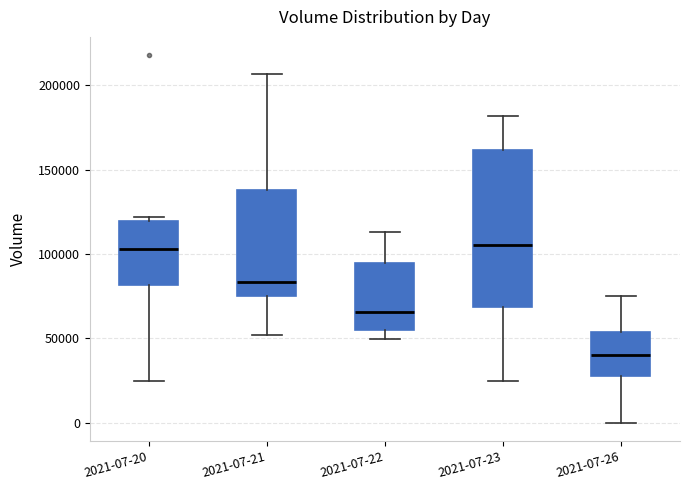

Reading left to right, read every box against the y-axis: the position of its median line, the range the box covers, and the ends of its whiskers. The values are not printed on the chart, so give them approximately, as read against the axis.

2021-07-20: median 105000, box 80000 to 120000, whiskers 25000 to 120000 (just above the box's upper edge)
2021-07-21: median 85000, box 75000 to 140000, whiskers 50000 to 205000
2021-07-22: median 65000, box 55000 to 95000, whiskers 50000 to 115000
2021-07-23: median 105000, box 70000 to 160000, whiskers 25000 to 180000
2021-07-26: median 40000, box 30000 to 55000, whiskers 0 to 75000